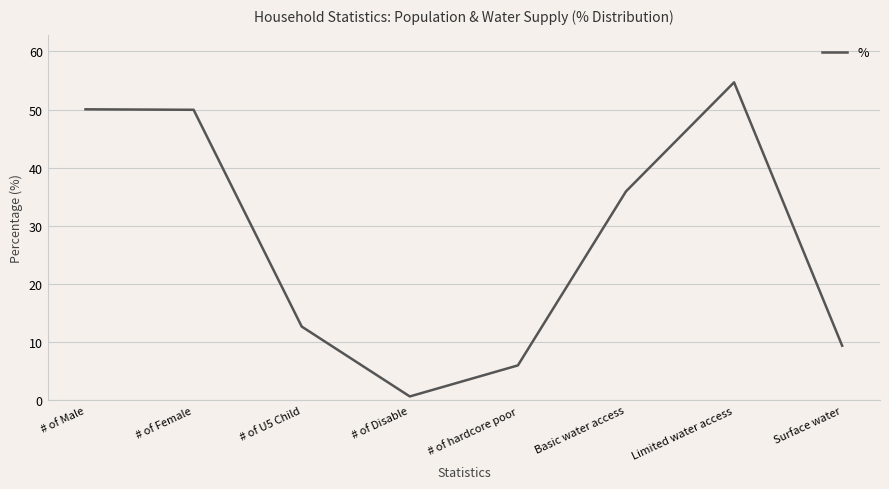

Between Surface water and # of Disable, which is larger?

Surface water